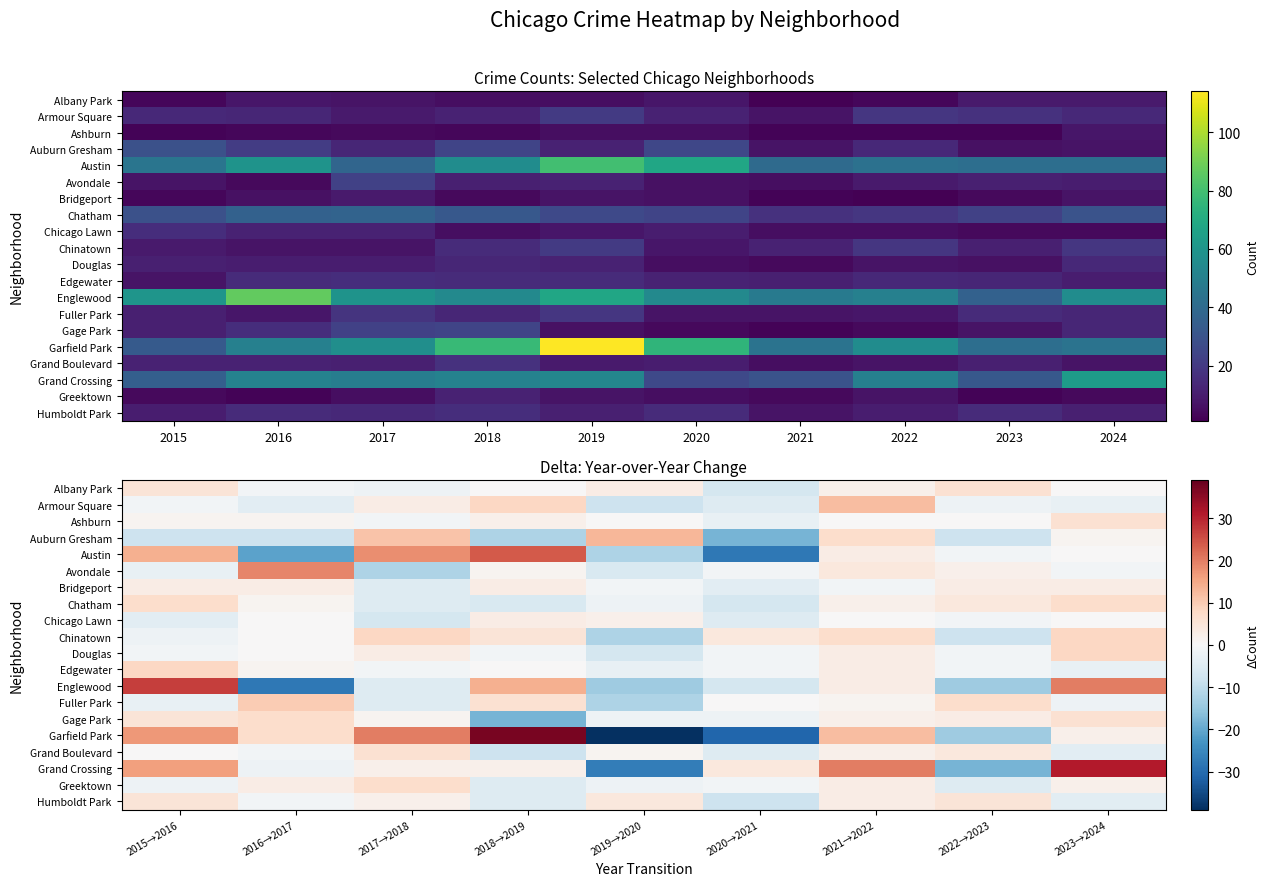

What is the minimum value for Avondale?

-12